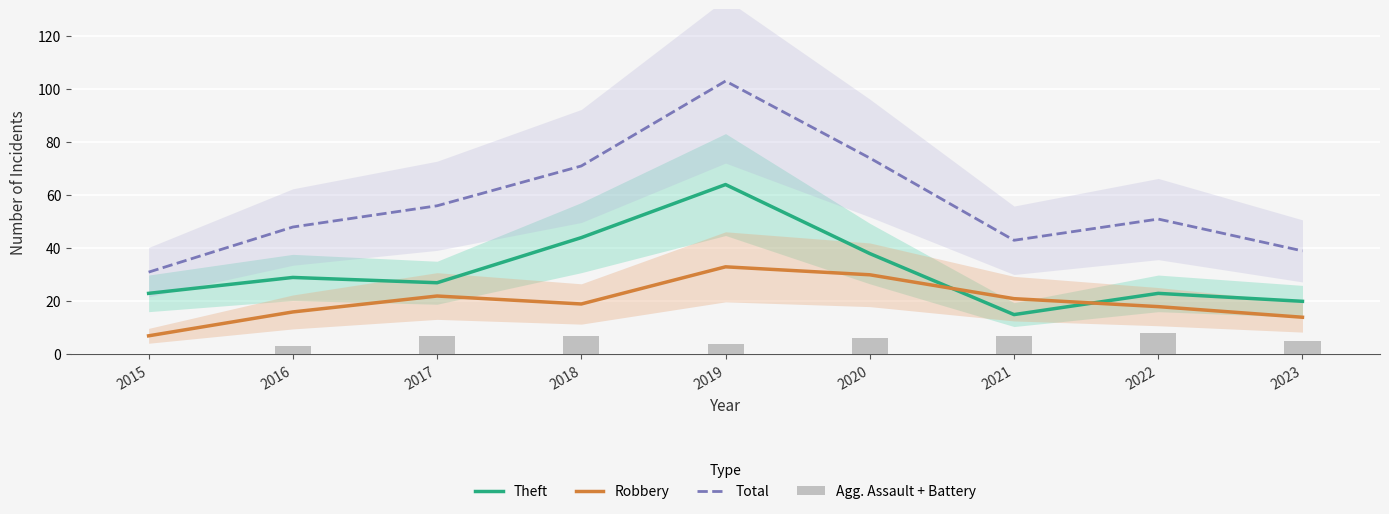

What is the maximum value shown in the chart?

103